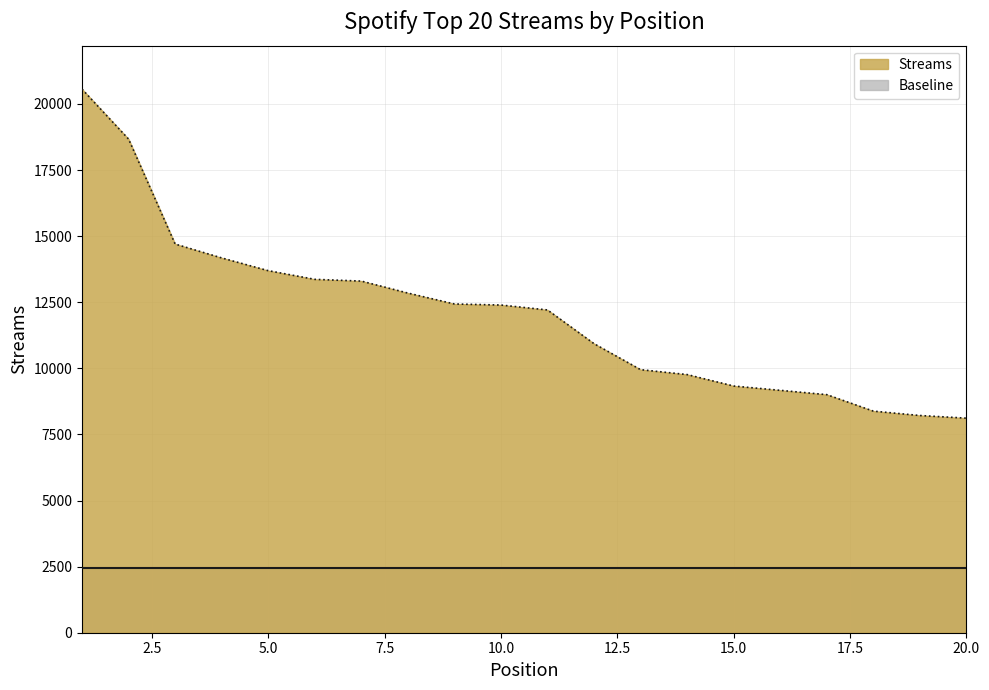

What is the minimum value shown in the chart?

2434.5